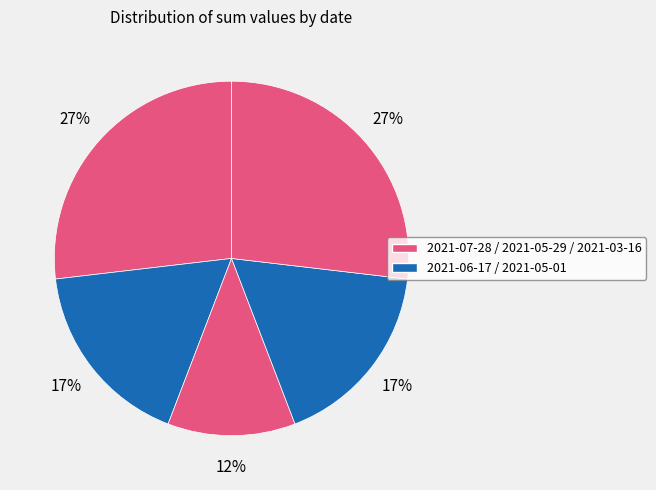

How many segments does this pie chart have?

5